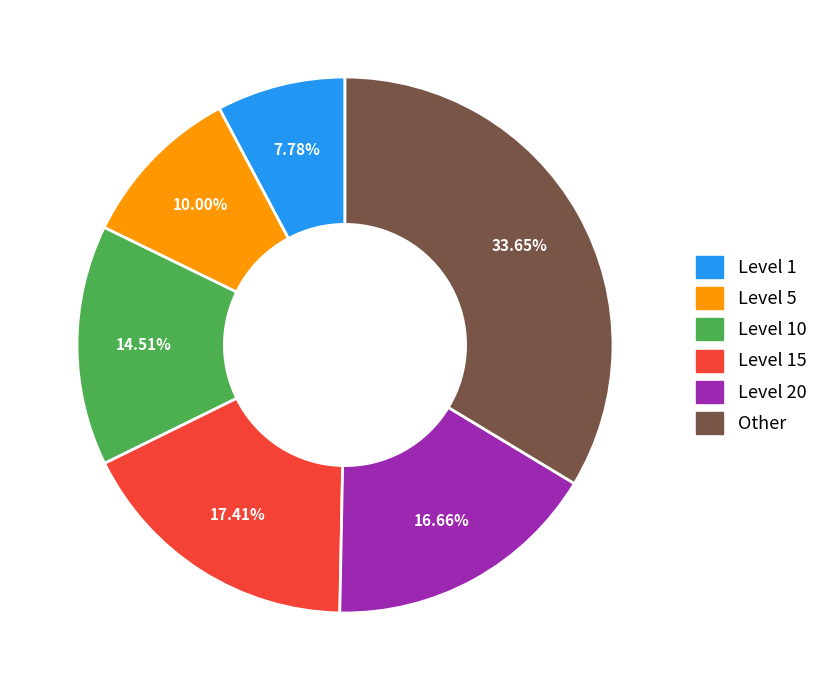

What is the ratio of the value at Level 5 to the value at Other?

0.3